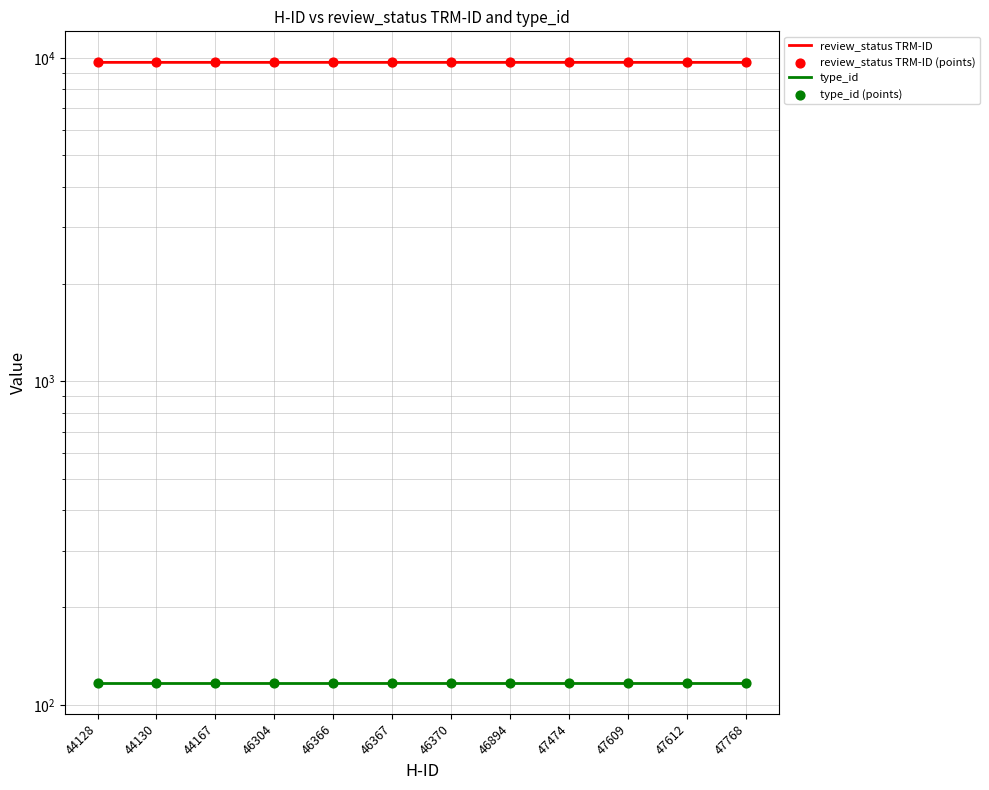

At which category is the sum across all series the highest?

44130